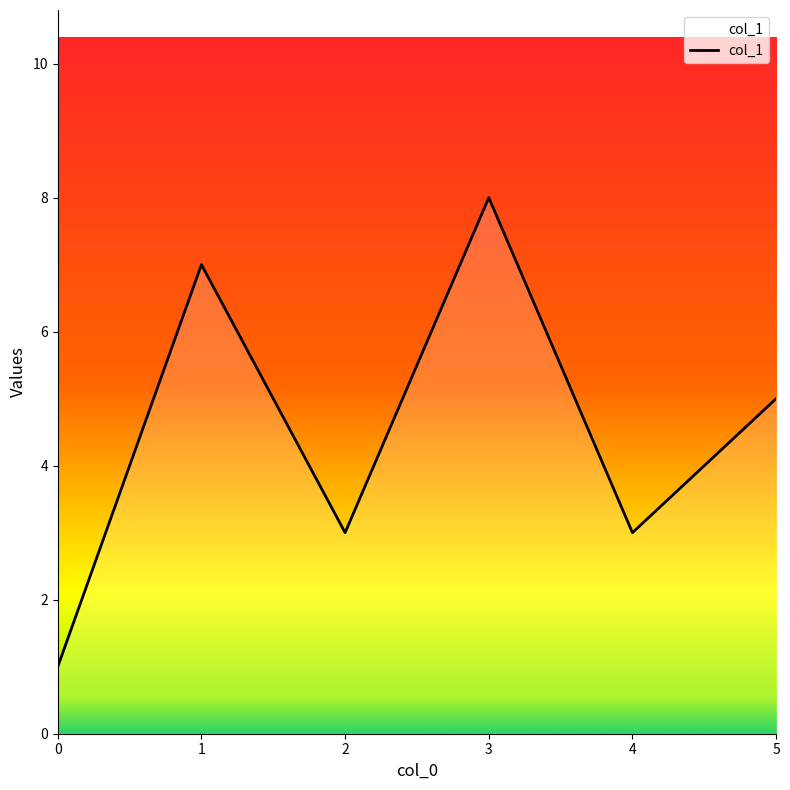

What is the sum of all values?

27